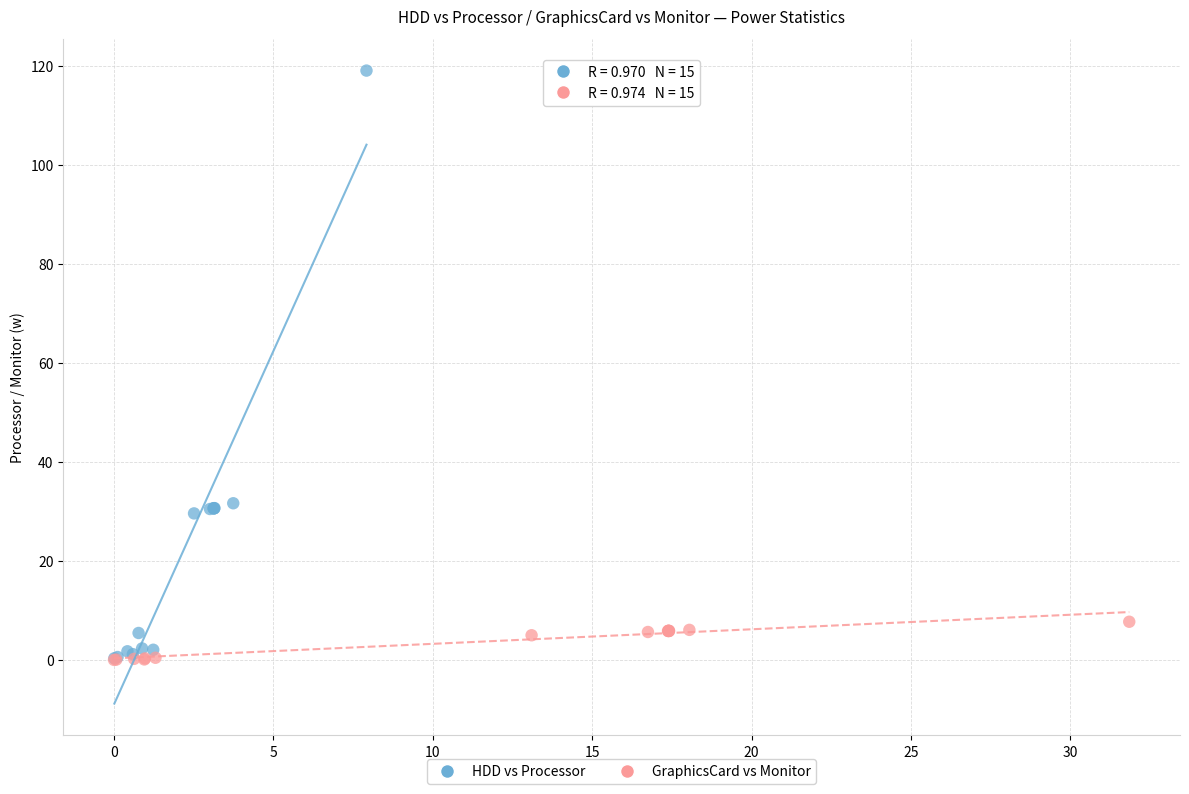

Which series contains the highest Y value?

HDD vs Processor